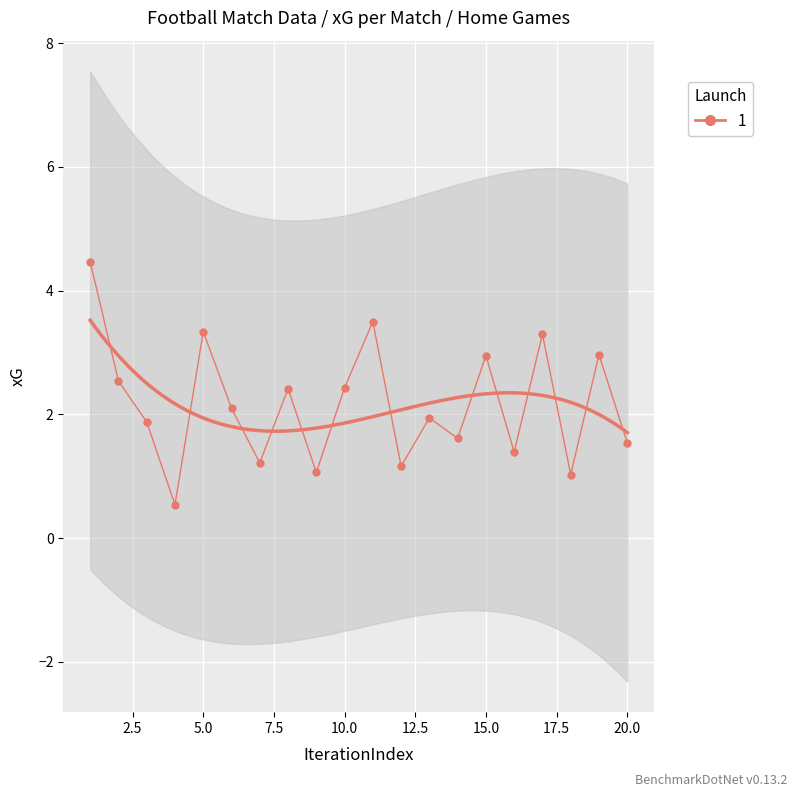

The chart shows a value of 0.5 at 4. True or false?

True